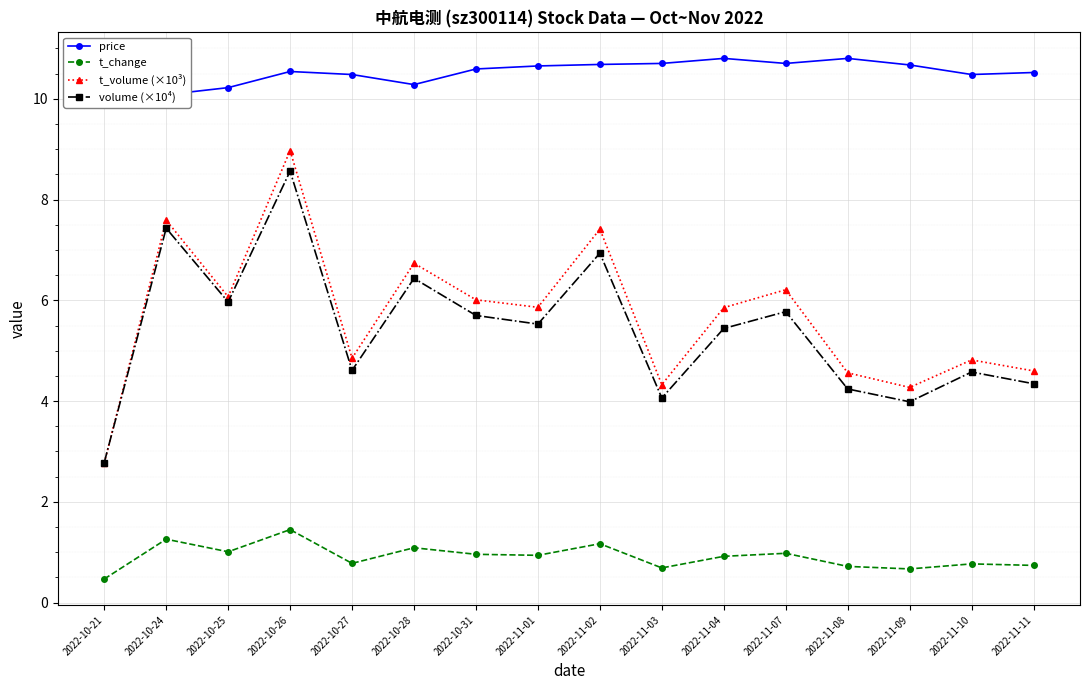

Between 2022-11-04 and 2022-10-31, which is larger?

2022-11-04